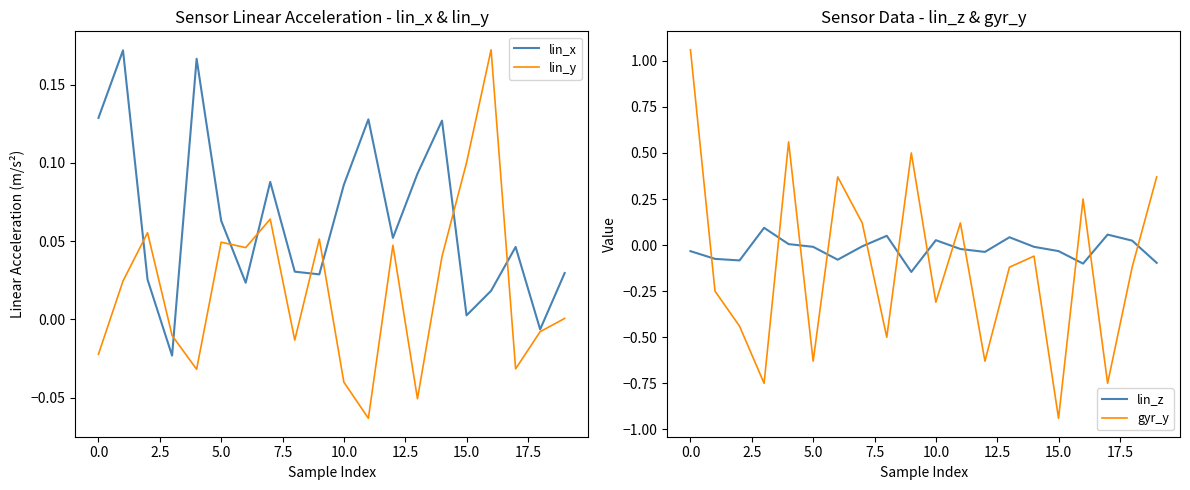

List the series in order of their overall mean, highest first.

lin_x, lin_y, lin_z, gyr_y